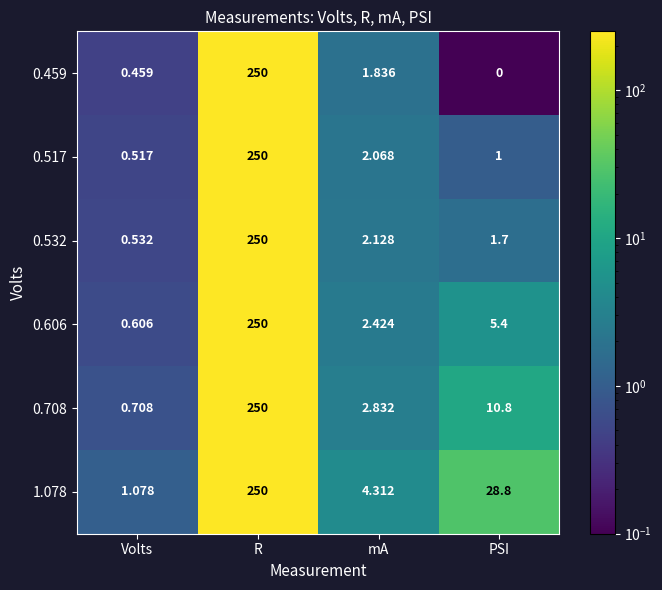

At which category is the sum across all series the highest?

R